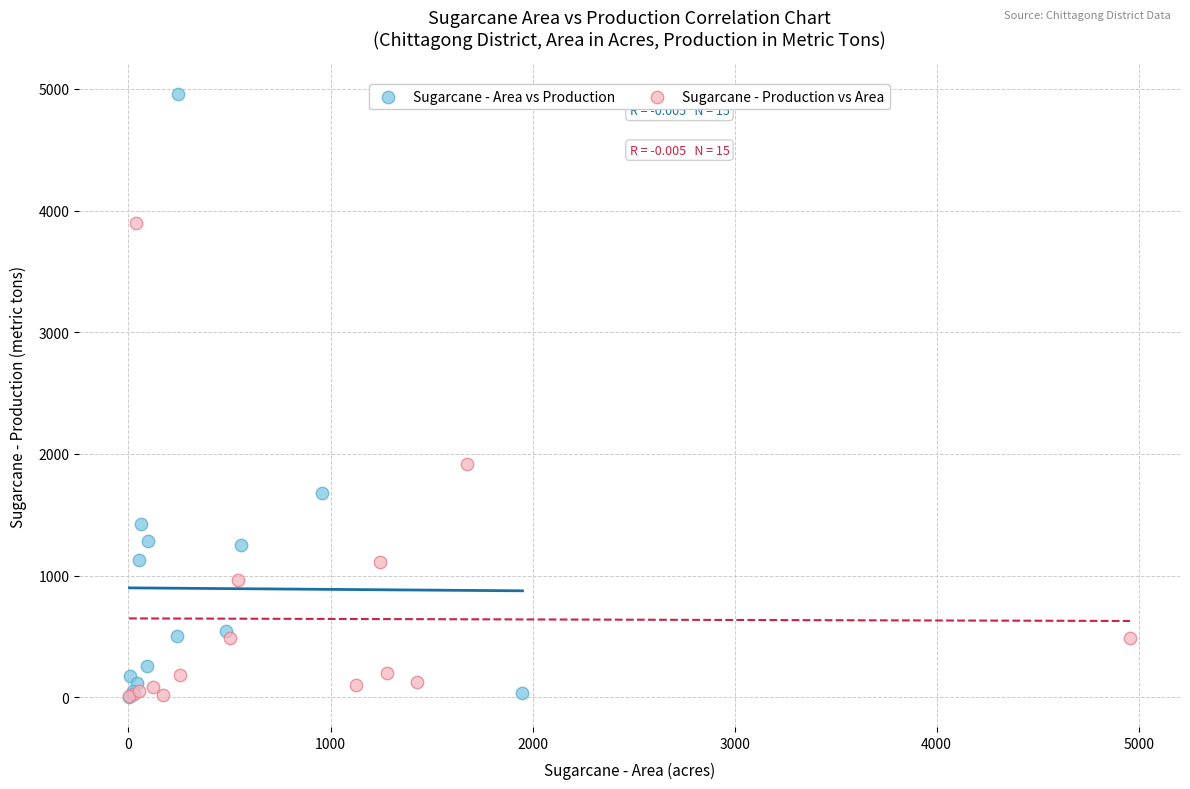

Which series has the largest Y range (max minus min)?

Sugarcane - Area vs Production